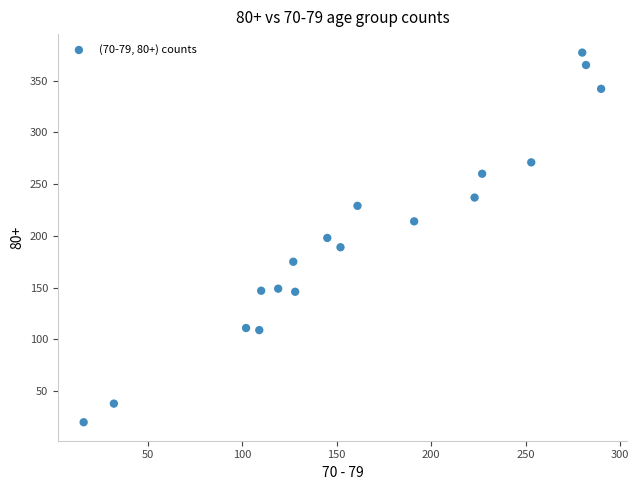

What is the range of X values (max minus min)?

274